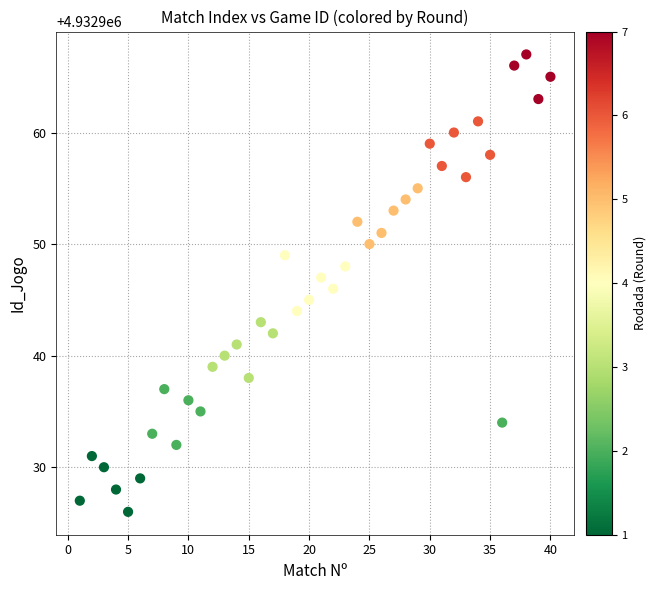

What is the range of X values (max minus min)?

39